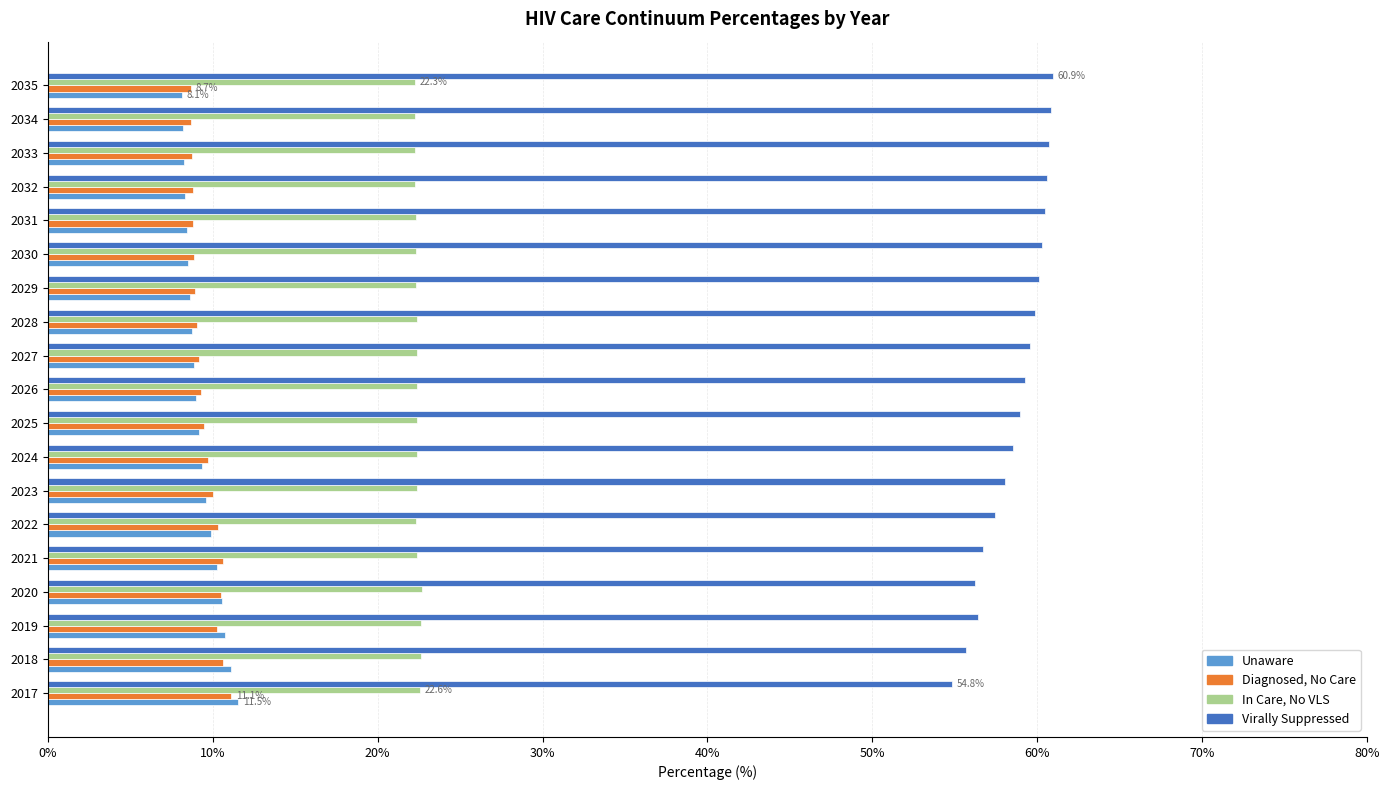

What is the spread (max minus min) of values at 2023?

48.4